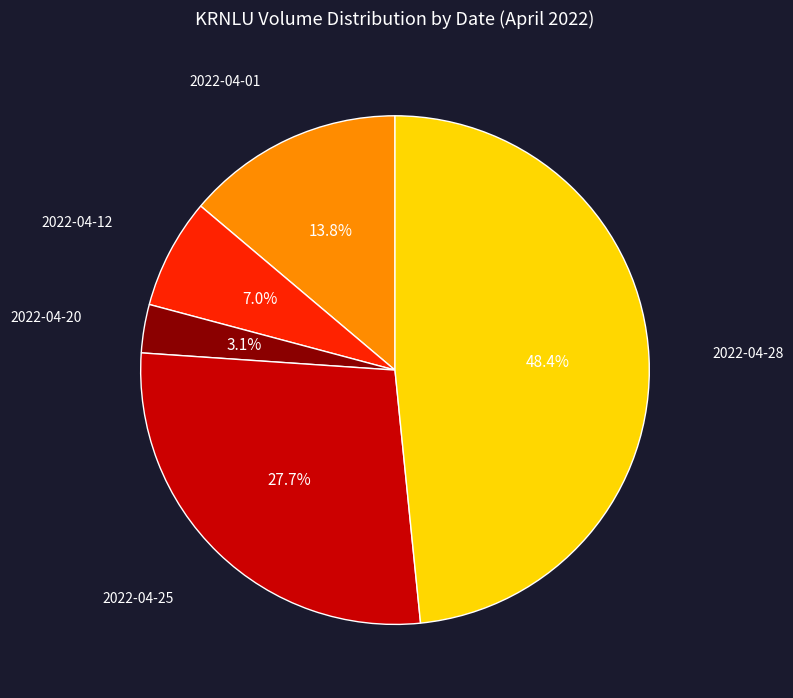

Is there a majority slice in this chart?

No